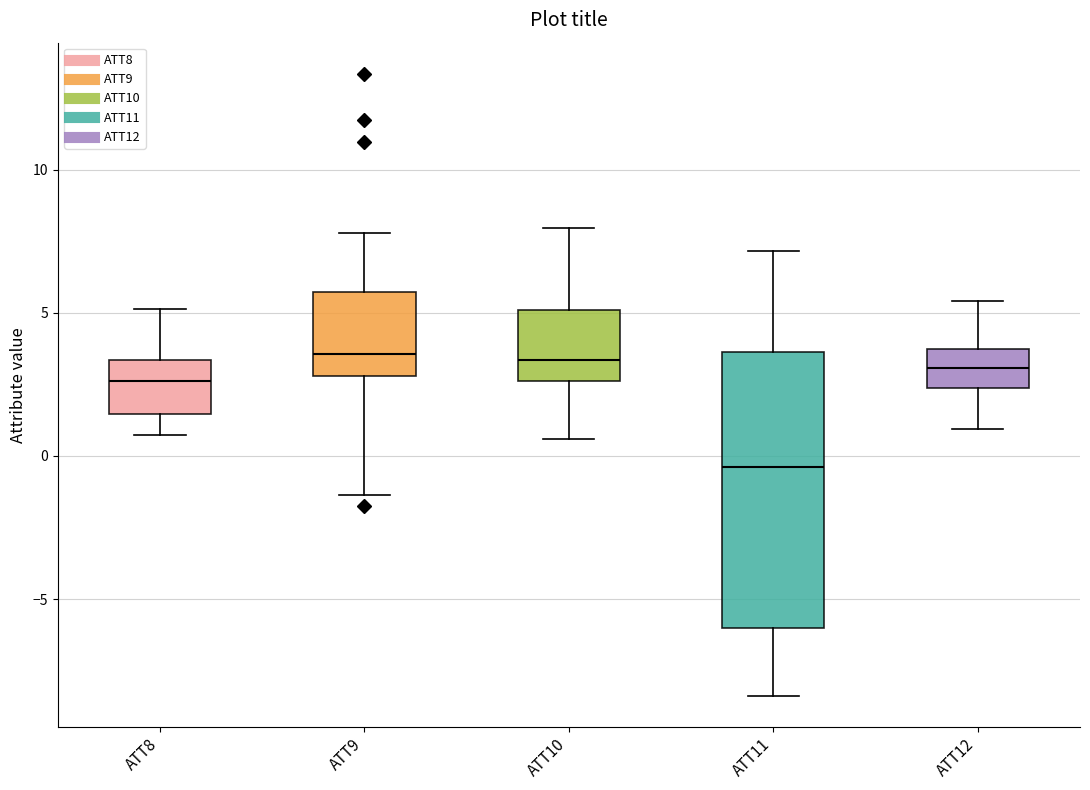

Reading left to right, read every box against the y-axis: the position of its median line, the range the box covers, and the ends of its whiskers. The values are not printed on the chart, so give them approximately, as read against the axis.

ATT8: median 2.5, box 1.5 to 3.5, whiskers 0.5 to 5.0
ATT9: median 3.5, box 3.0 to 5.5, whiskers -1.5 to 8.0
ATT10: median 3.5, box 2.5 to 5.0, whiskers 0.5 to 8.0
ATT11: median -0.5, box -6.0 to 3.5, whiskers -8.5 to 7.0
ATT12: median 3.0, box 2.5 to 3.5, whiskers 1.0 to 5.5